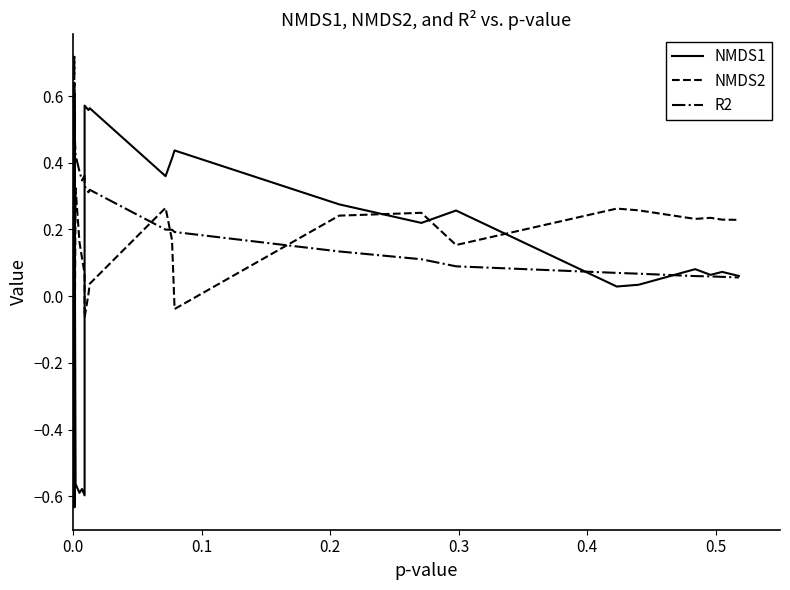

List the series in order of their overall mean, lowest first.

NMDS1, NMDS2, R2